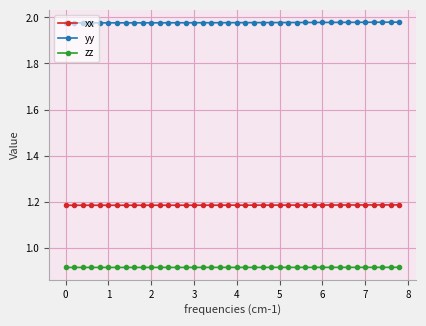

What is the sum of all zz values?

36.6